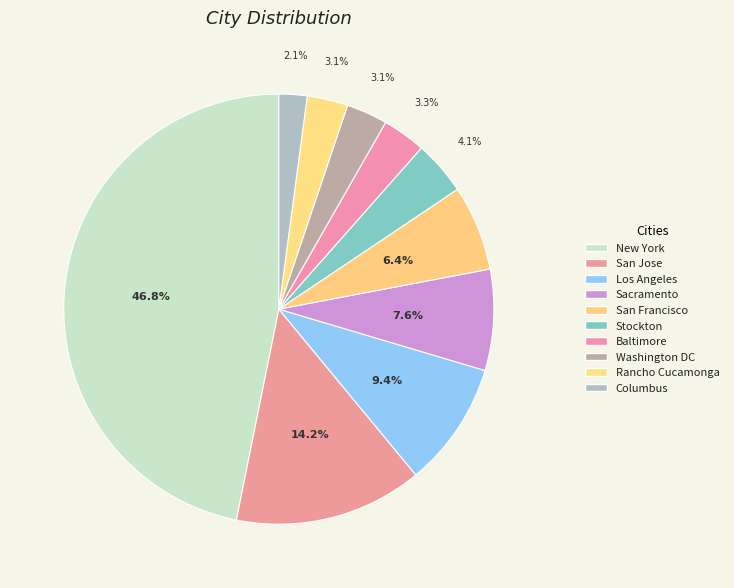

Combined, what portion of the pie is Columbus and San Francisco?

8.5%